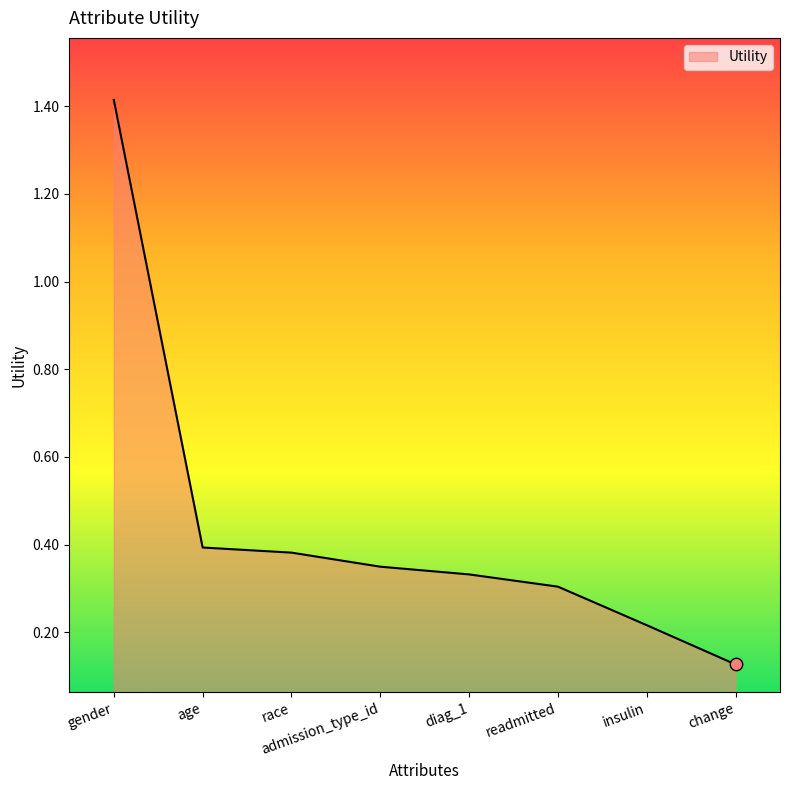

Between insulin and admission_type_id, which is larger?

admission_type_id